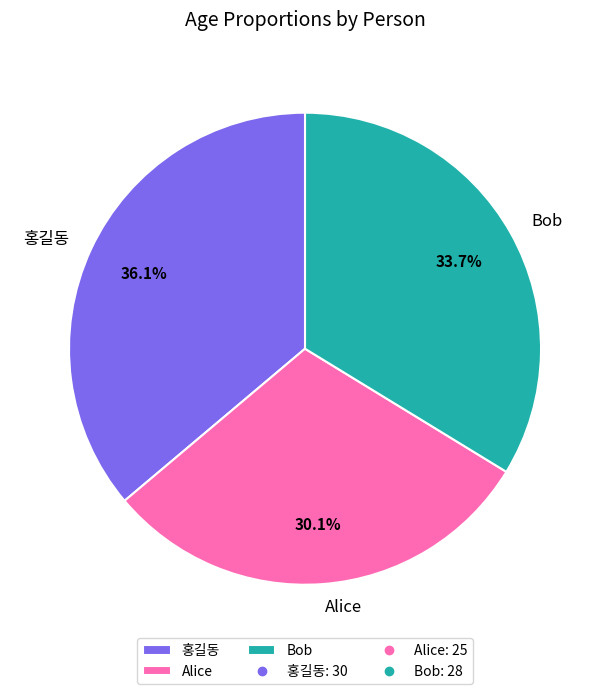

Rank the categories by value from lowest to highest.

Alice, Bob, 홍길동